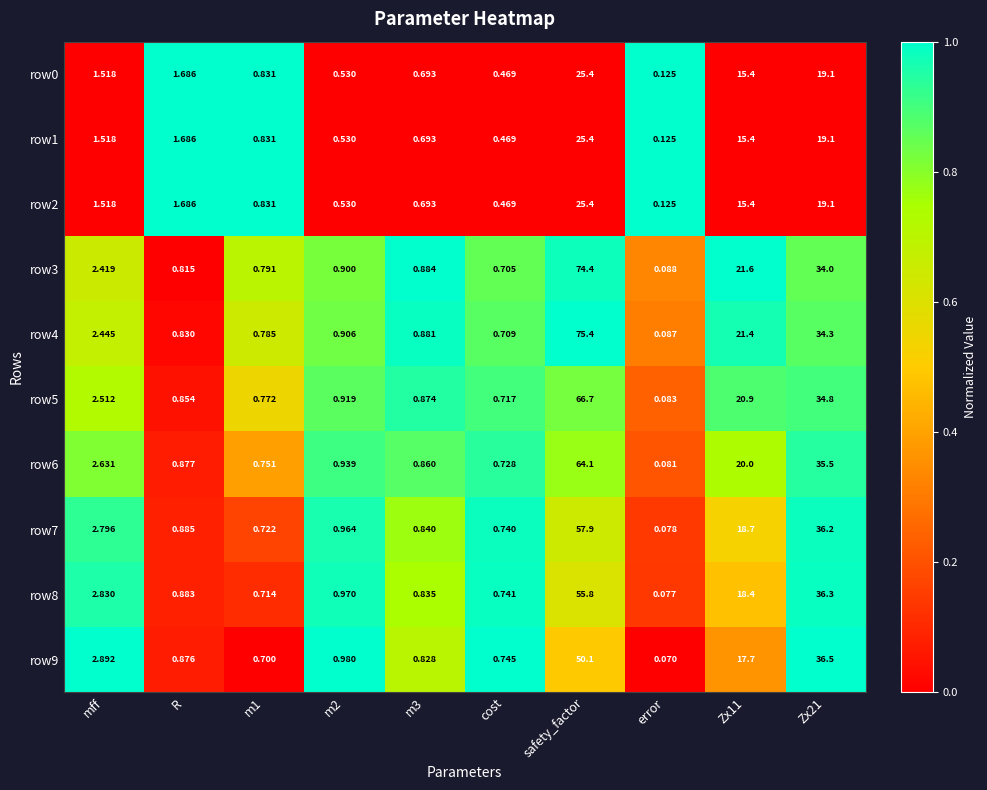

Is the value of row7 at mff greater than the value of row2 at error?

Yes